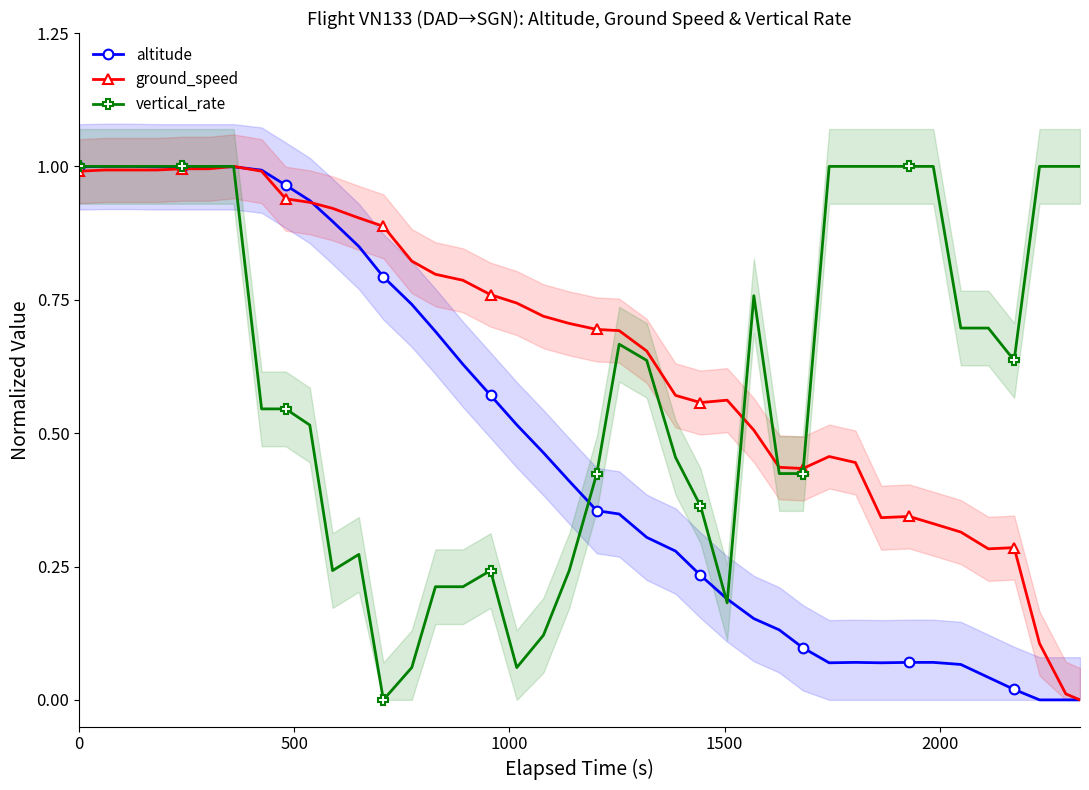

True or false: altitude has more than 0 interior local peaks.

True